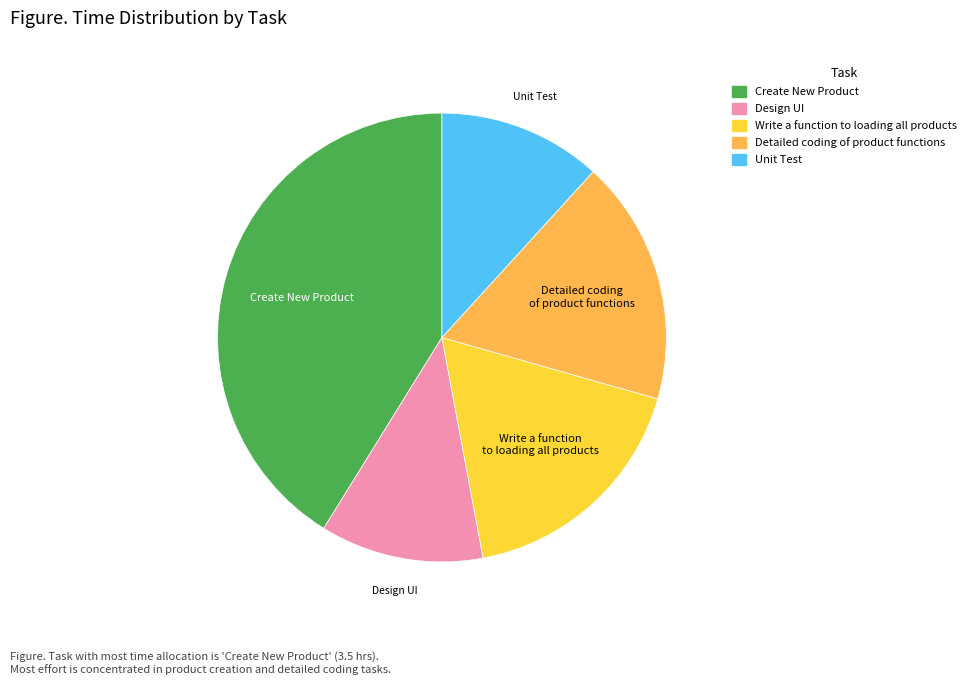

How many segments does this pie chart have?

5